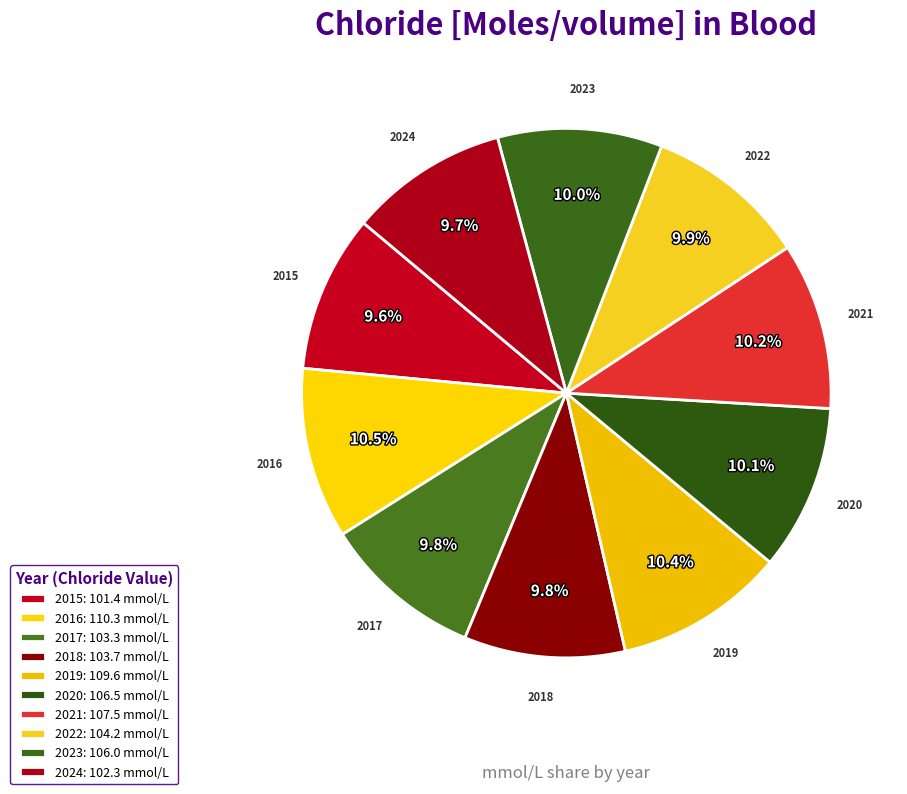

To the nearest percent, what is the average slice percentage?

10%